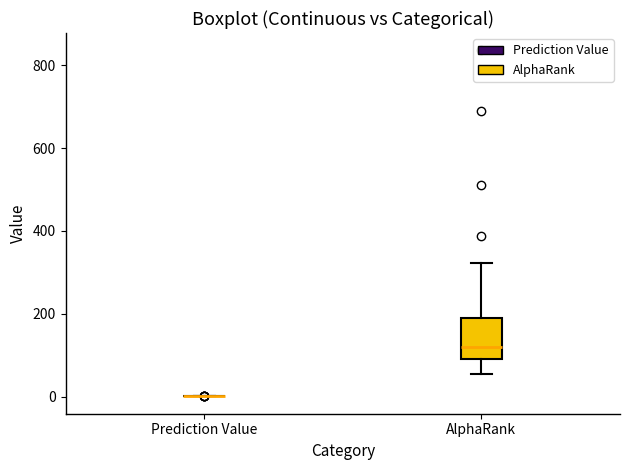

Reading left to right, transcribe this box plot: for each box, give where its median line is, the range the box spans, and where its two whiskers end, as read against the y-axis. The values are not printed on the chart, so give them approximately, as read against the axis.

Prediction Value: box collapsed to a line at 0, whiskers 0 to 0
AlphaRank: median 120, box 100 to 180, whiskers 60 to 320